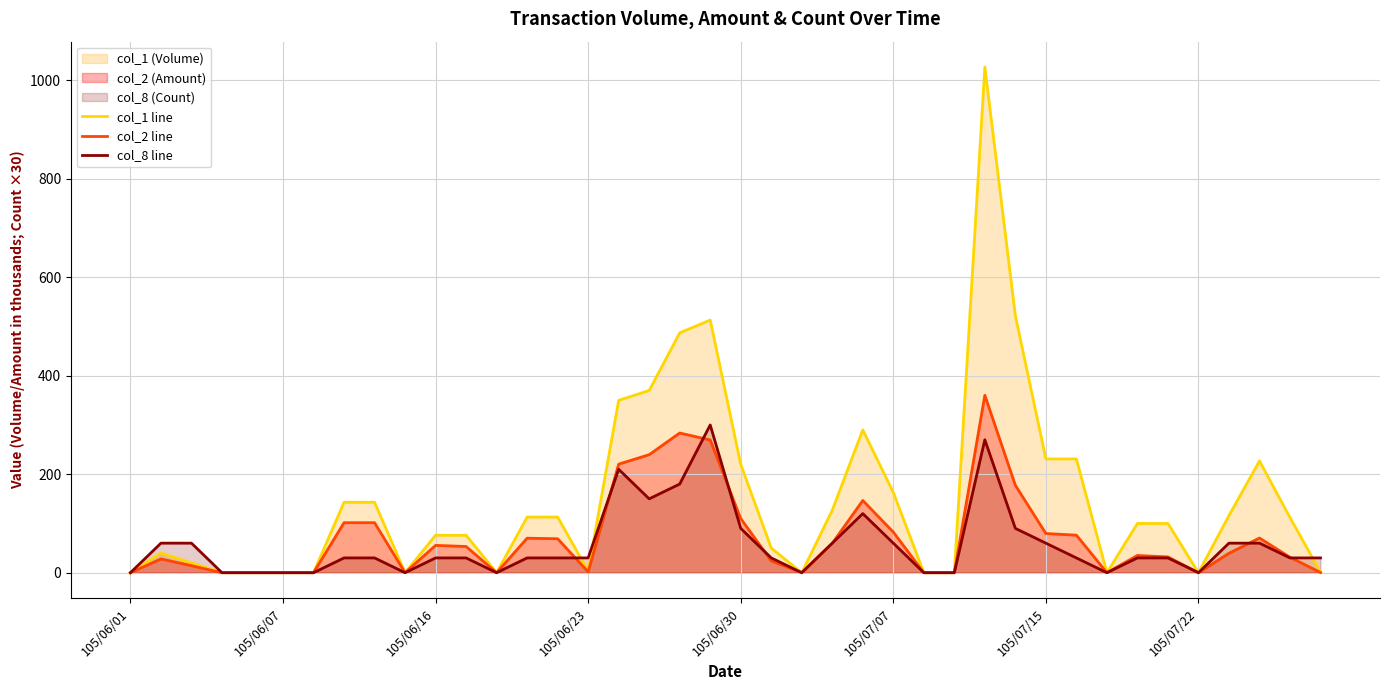

How many col_8 line values are between 0 and 60?

32